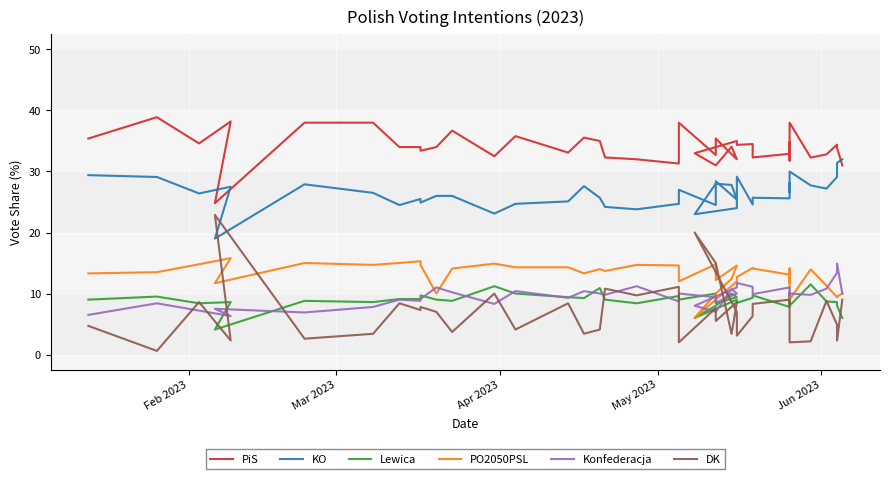

Reading right to left, transcribe all the data shown in this chart.

PiS: 31.0	33.9	34.4	32.8	32.3	38.0	31.8	34.8	32.9	32.3	34.5	34.4	35.0	33.0	31.0	34.1	32.0	35.4	32.7	38.0	31.3	32.0	32.3	35.0	35.5	33.1	35.8	32.5	36.7	34.0	33.4	34.0	34.0	38.0	38.0	24.8	38.2	34.6	38.9	35.4
KO: 32.0	31.4	29.1	27.2	27.7	30.0	26.6	28.1	25.6	25.7	24.6	29.1	24.0	23.0	28.0	27.8	25.4	28.4	24.5	27.0	24.7	23.8	24.2	25.7	27.6	25.1	24.7	23.1	26.0	26.0	24.9	25.5	24.5	26.5	27.9	19.0	27.5	26.4	29.1	29.4
Lewica: 6.0	8.0	8.6	8.7	11.5	8.0	10.0	8.3	7.8	9.7	9.3	8.5	9.0	6.0	8.0	10.0	9.4	8.4	10.0	9.0	9.6	8.4	9.0	10.9	9.2	9.4	10.0	11.2	8.8	9.0	9.7	9.1	9.1	8.6	8.8	4.1	8.6	8.4	9.5	9.0
PO2050PSL: 10.0	9.5	9.4	11.3	14.0	9.0	14.1	11.8	13.1	14.1	14.2	12.7	12.0	6.0	10.0	12.4	14.6	12.2	14.8	12.0	14.6	14.7	13.7	14.0	13.3	14.3	14.3	14.9	14.1	10.0	14.7	15.3	15.0	14.7	15.0	11.7	15.8	14.8	13.5	13.3
Konfederacja: 10.0	14.9	13.4	10.8	9.8	10.0	10.1	9.5	11.0	9.9	11.1	11.7	11.0	8.0	7.0	10.8	10.0	8.5	9.4	10.0	8.7	11.2	9.8	10.0	10.4	9.3	10.4	8.3	10.2	11.0	9.1	8.8	9.0	7.8	6.9	7.5	6.3	7.2	8.4	6.5
DK: 9.0	2.3	4.9	8.8	2.2	2.0	6.2	6.2	9.0	8.3	6.3	3.1	7.0	20.0	15.0	3.4	8.6	5.5	7.6	2.0	11.1	9.7	10.8	4.1	3.4	8.4	4.1	10.0	3.7	7.0	7.8	7.3	8.4	3.4	2.6	22.9	2.3	8.6	0.6	4.7